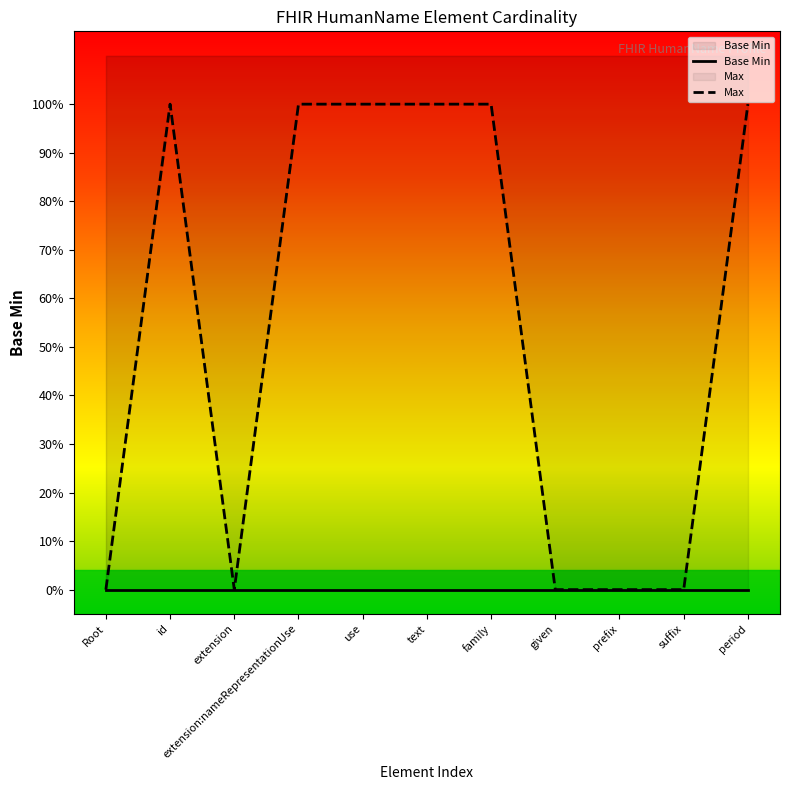

Count the number of data series in this chart.

2